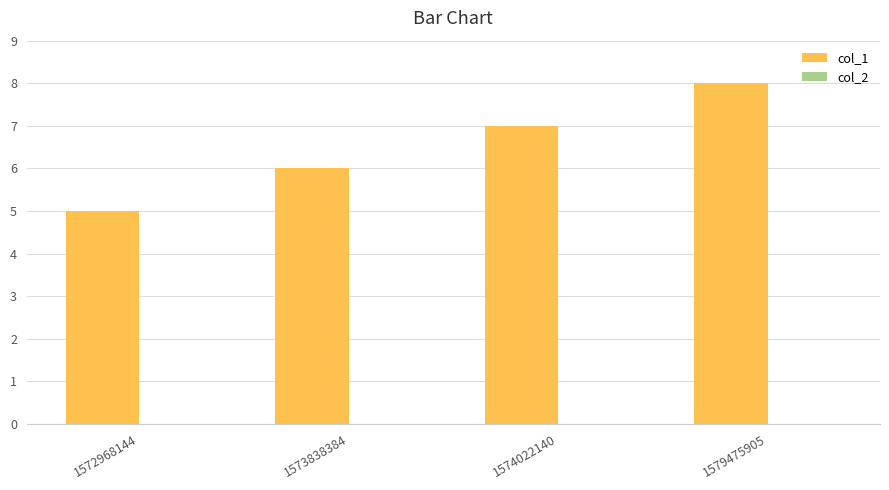

What is the change in value from 1573838384 to 1579475905?

+2